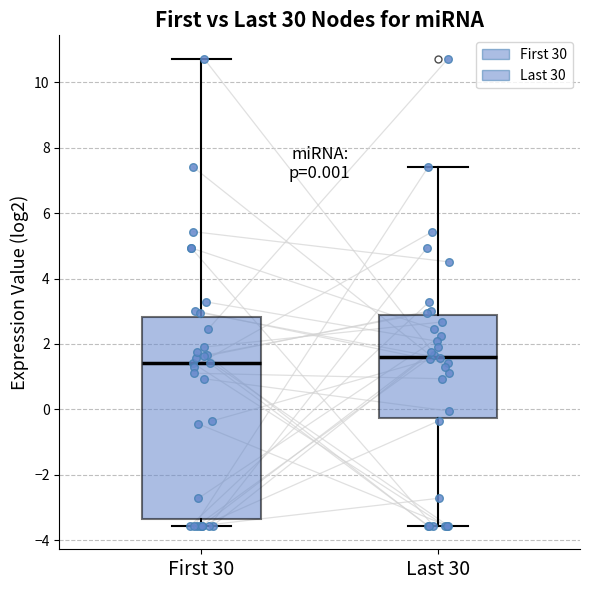

Which box's median line is the lowest?

First 30